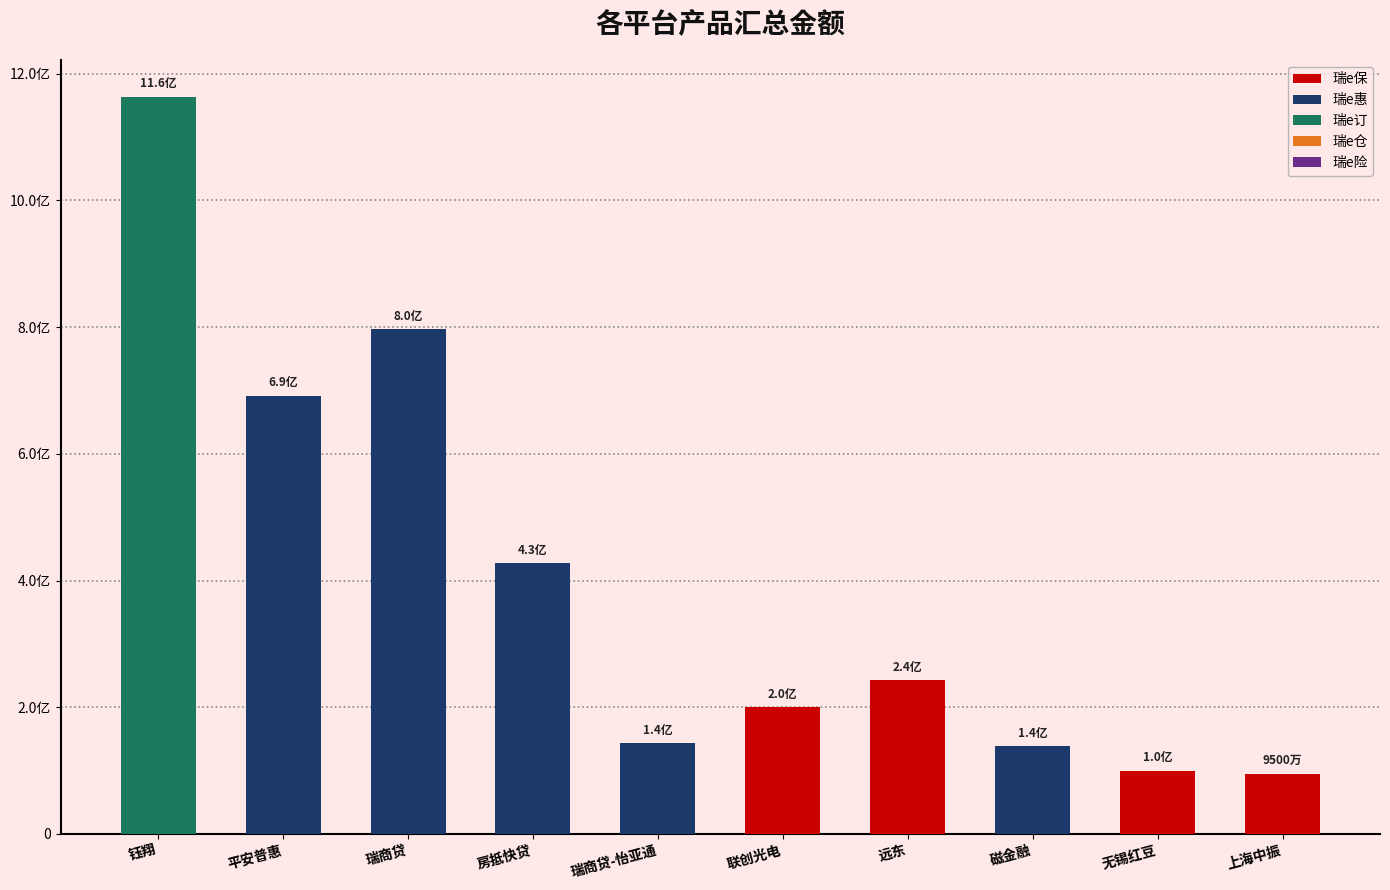

List the labels in order of value, largest first.

钰翔, 瑞商贷, 平安普惠, 房抵快贷, 远东, 联创光电, 瑞商贷-怡亚通, 磁金融, 无锡红豆, 上海中振